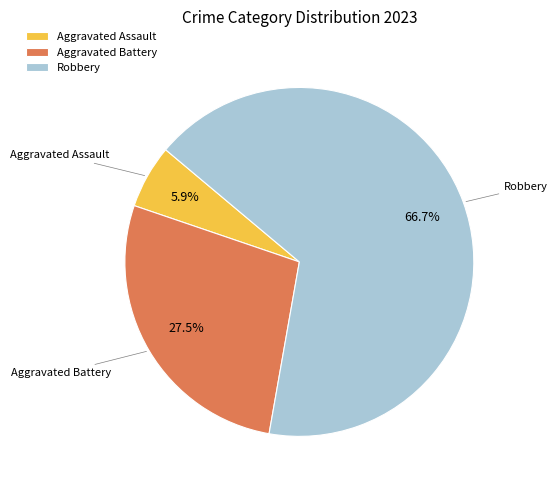

Combined, what portion of the pie is Robbery and Aggravated Battery?

94.1%